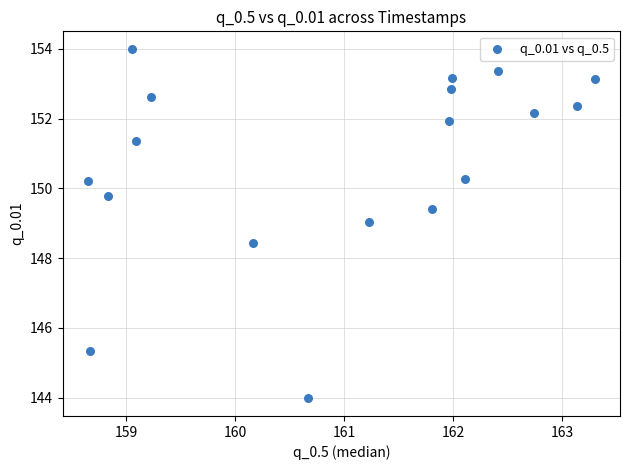

What is the range of X values (max minus min)?

4.6